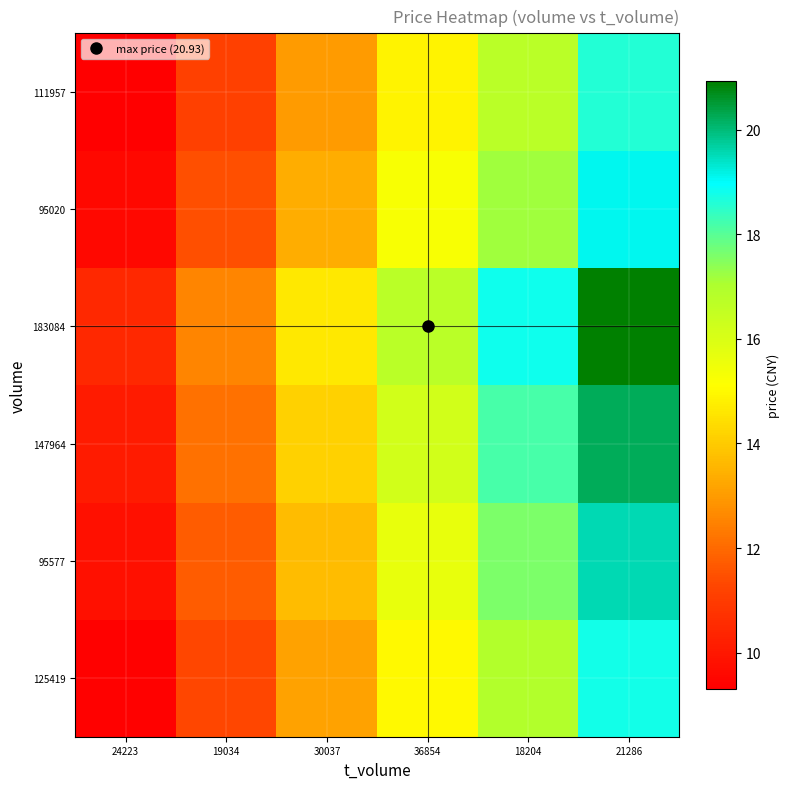

Which series has the largest range (max minus min)?

183084